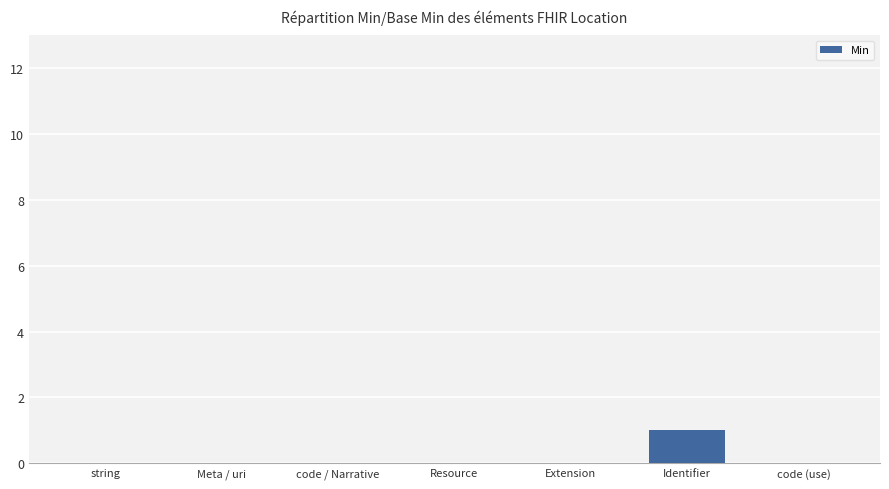

Which label corresponds to the largest value in the chart?

Identifier